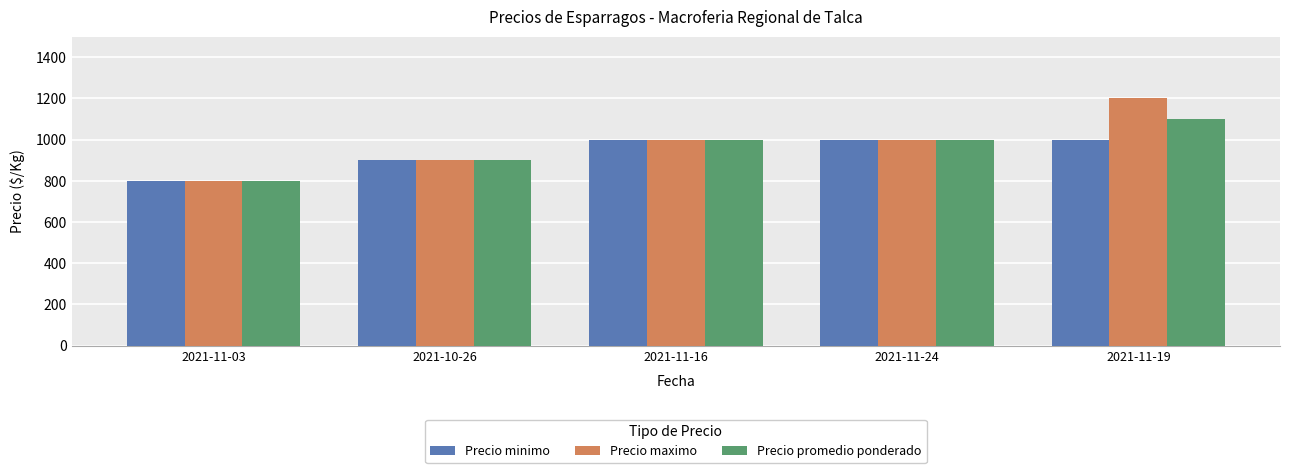

Is it true that Precio promedio ponderado equals 1408 at 2021-10-26?

False